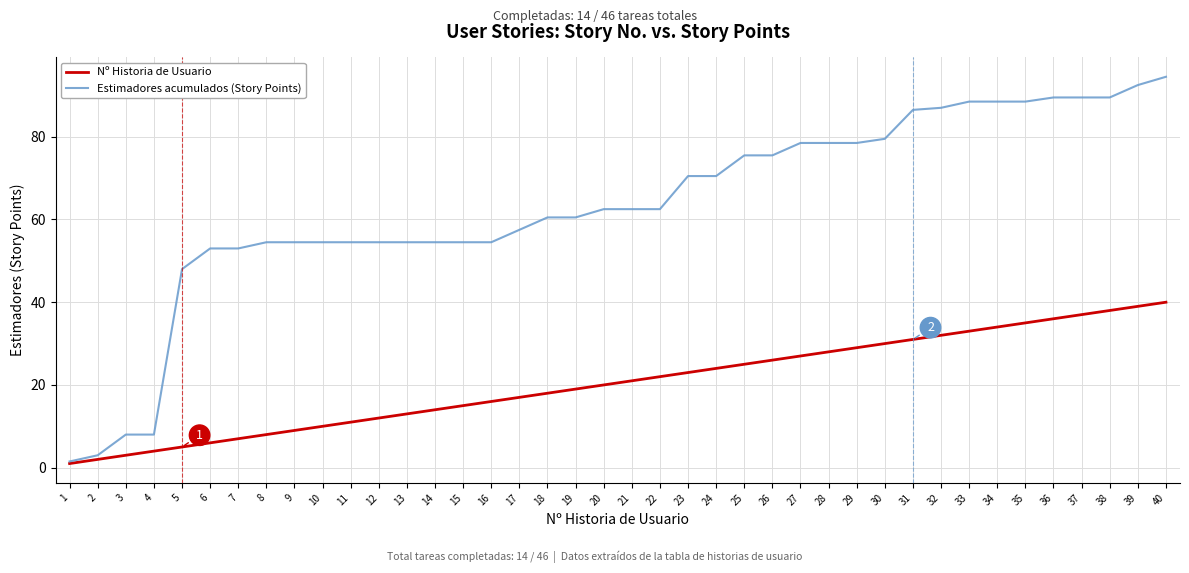

Does the chart display data point markers on the line(s)?

No